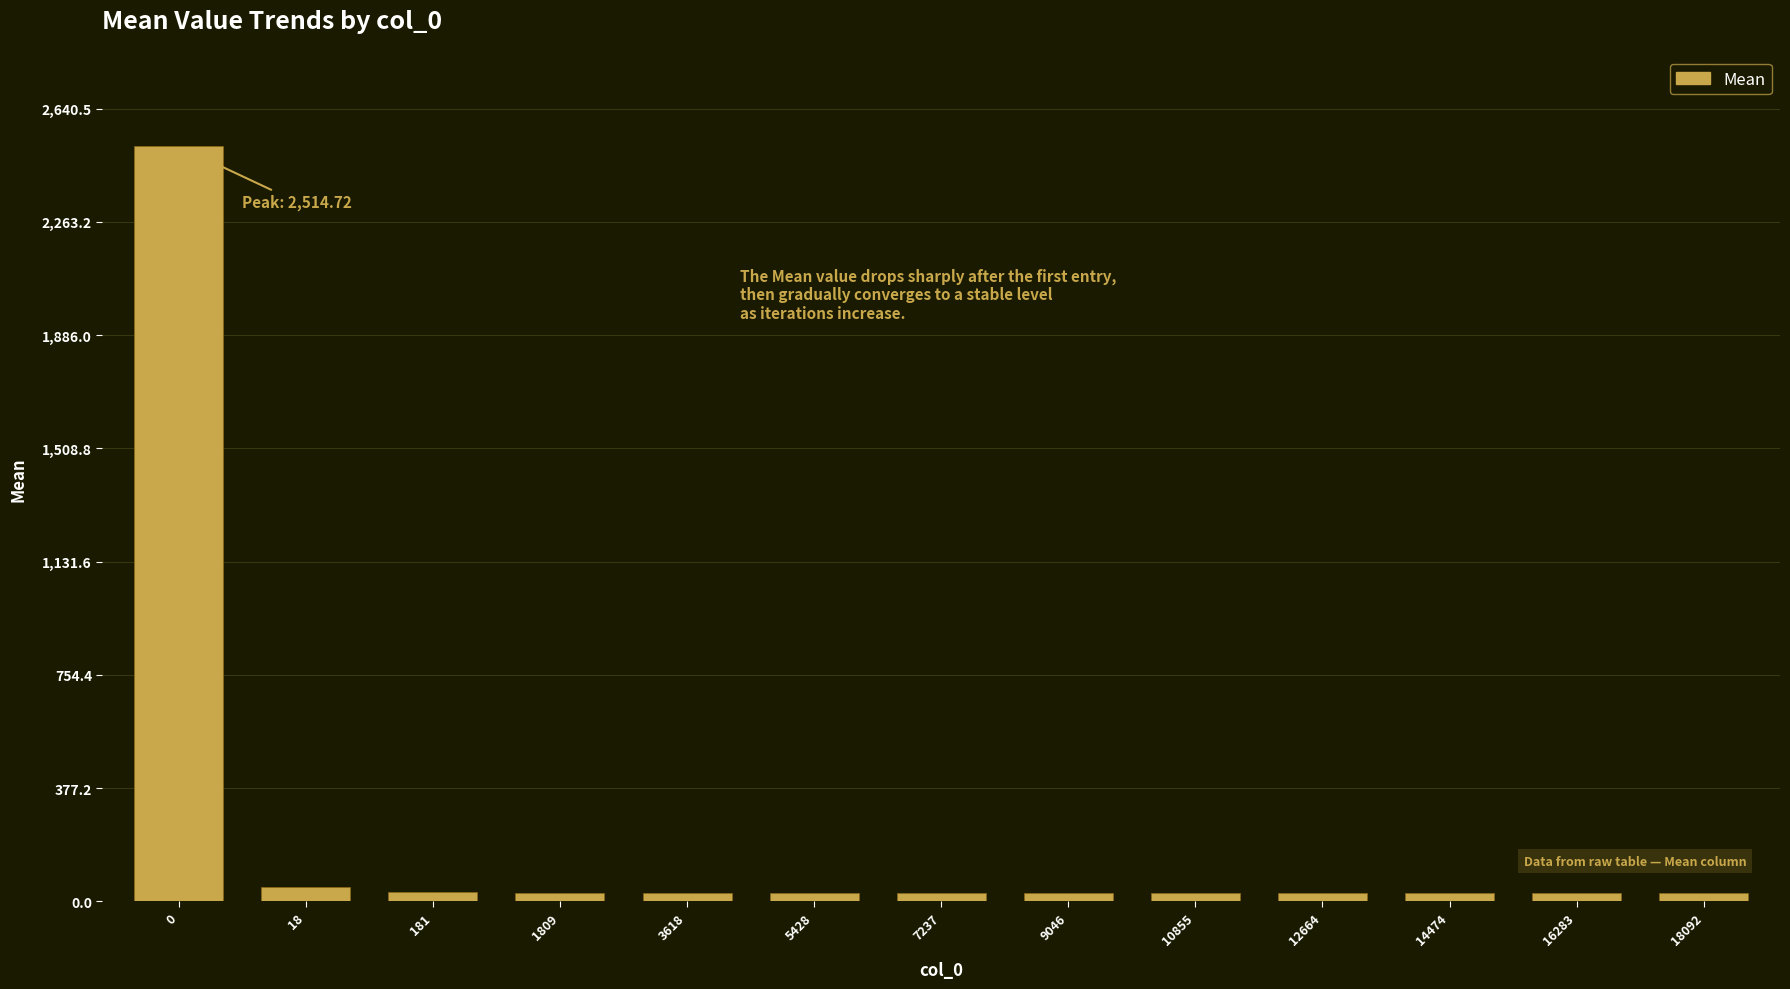

Approximately how many times larger is the value at 5428 compared to 10855?

1.0